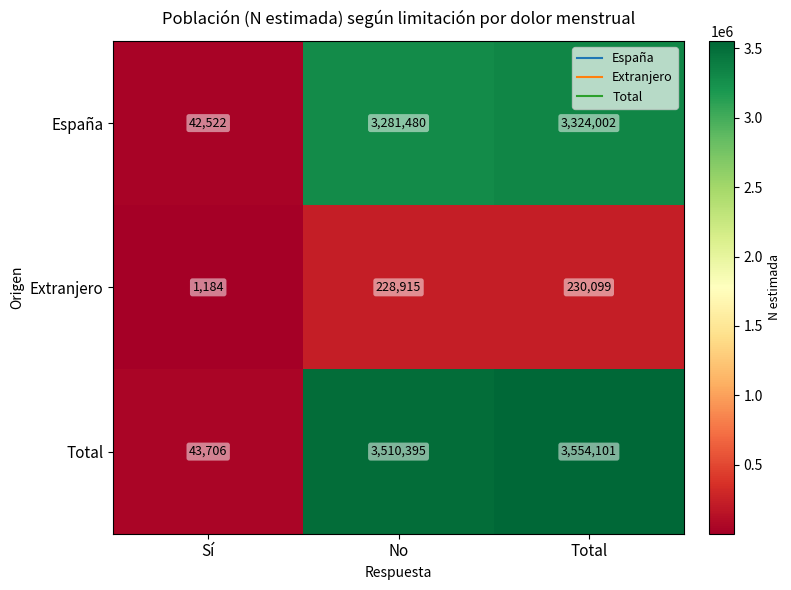

What is the maximum value shown in the chart?

3554101